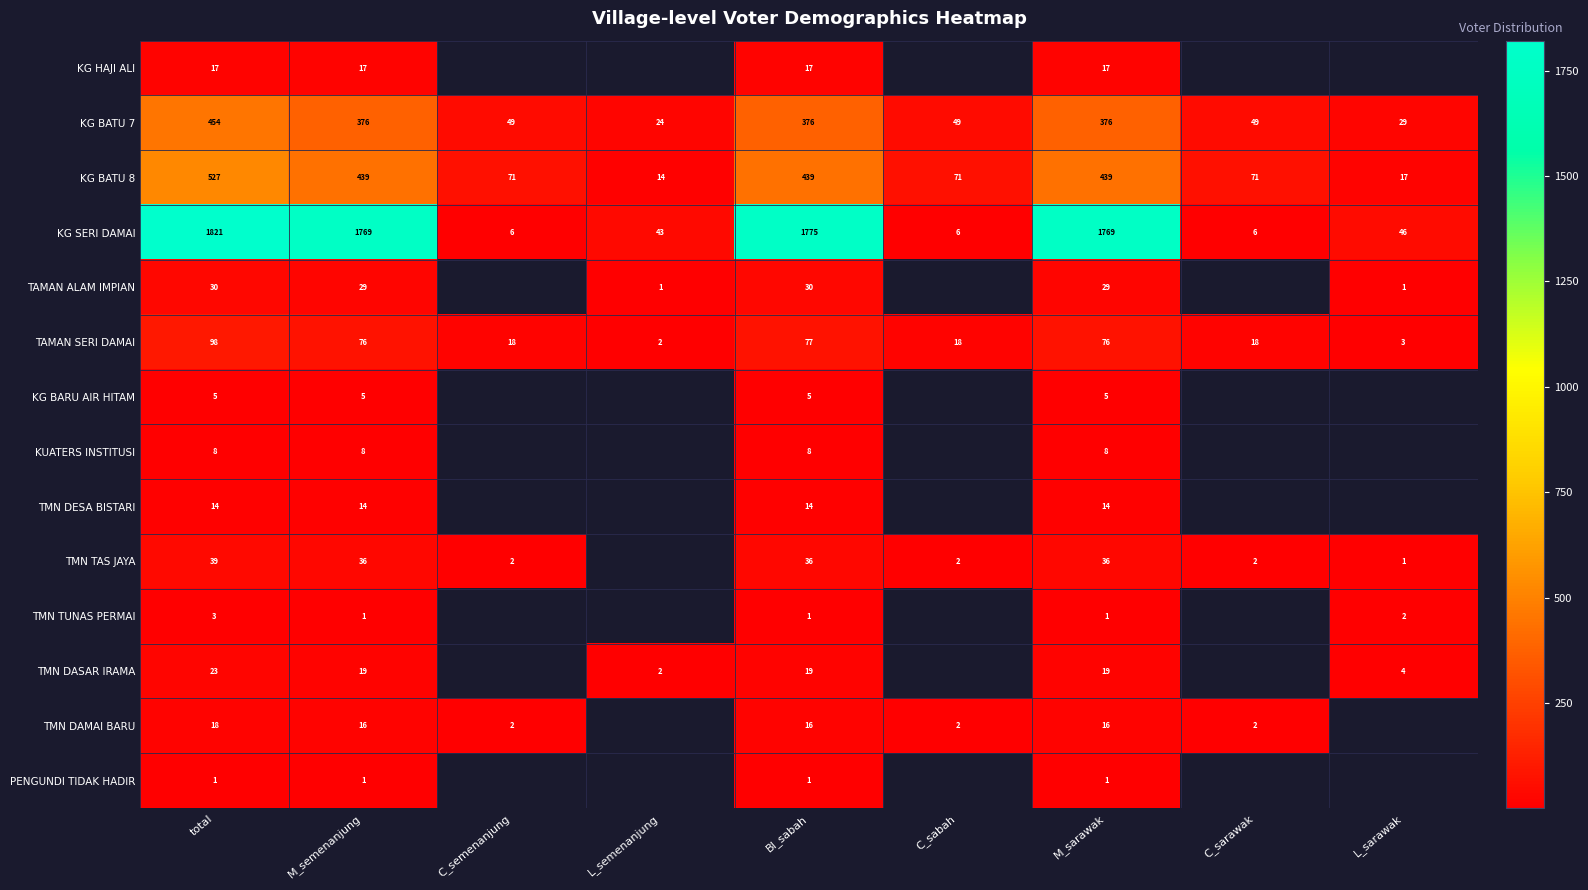

The value of TMN DAMAI BARU at total is 18. True or false?

True